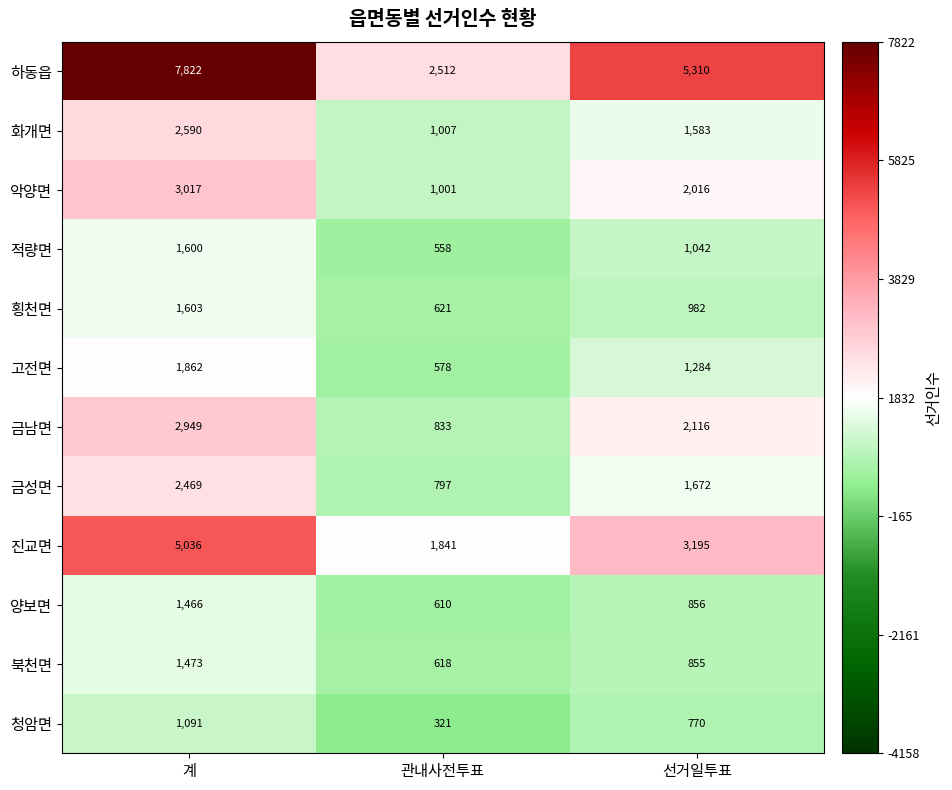

Which category has the highest value in the 북천면 series?

계